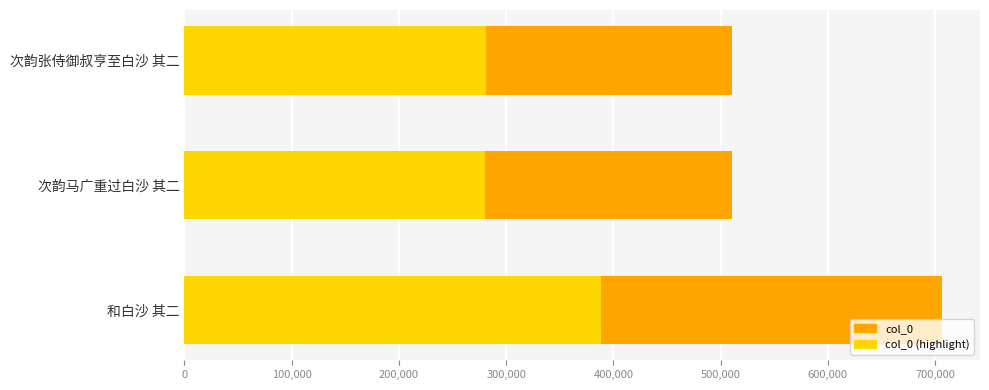

What are all the series names shown in the legend?

col_0, col_0 (highlight)